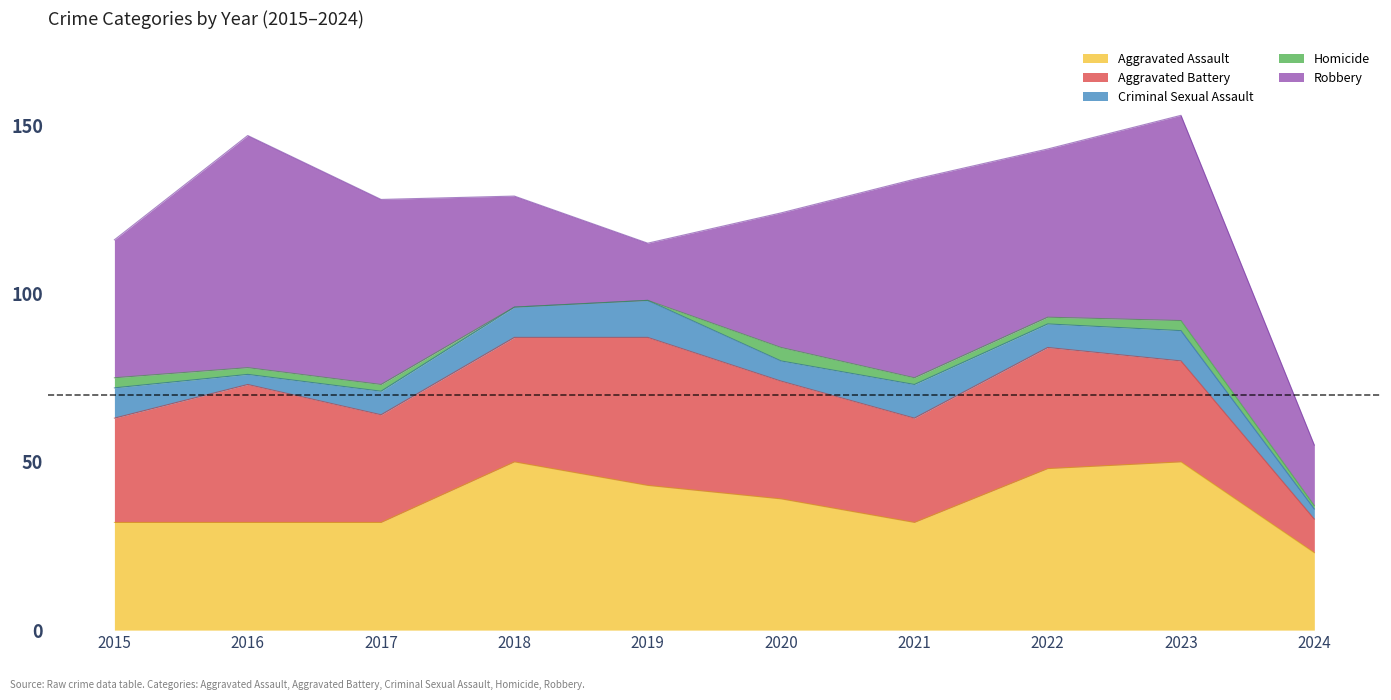

What is the value of the Aggravated Assault point at the 9th from the left?

50